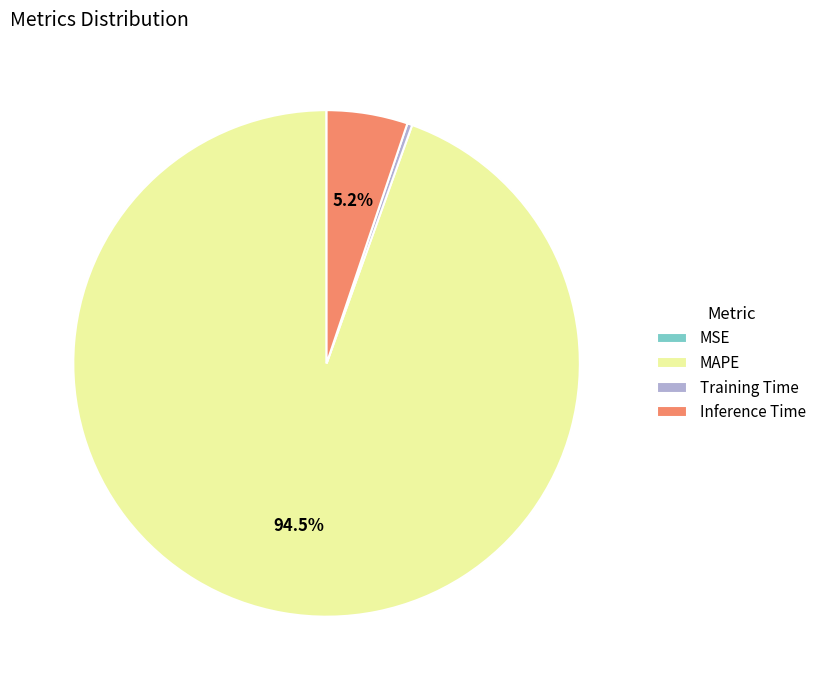

What is the majority slice?

MAPE